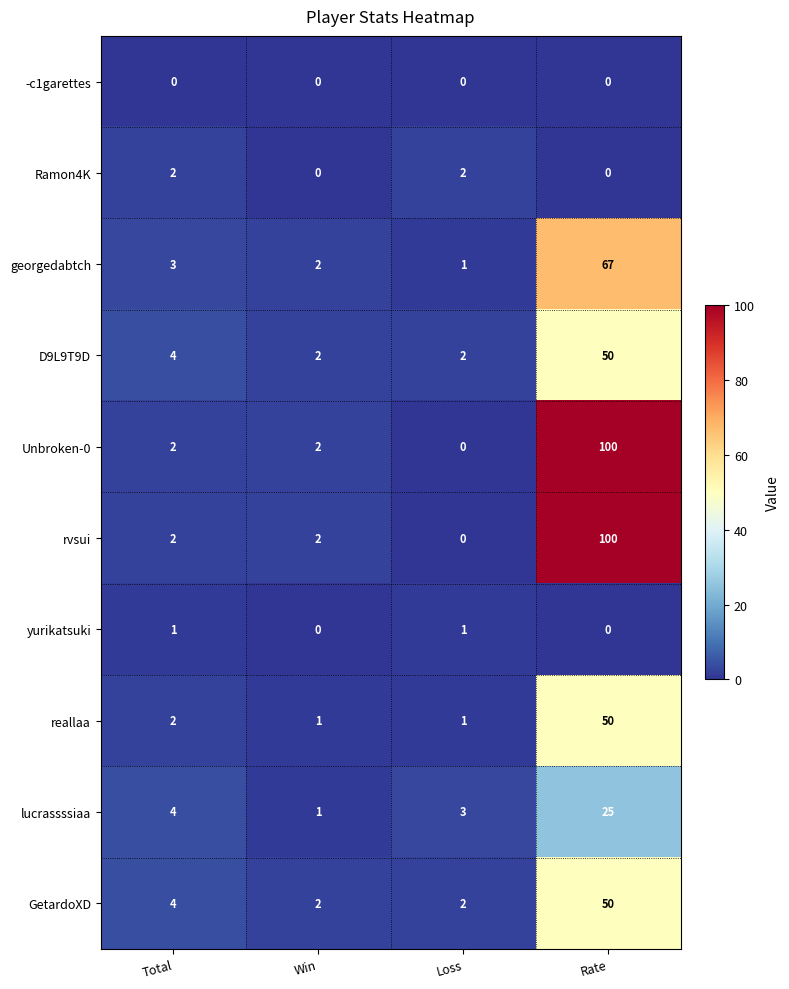

At which category is the sum across all series the highest?

Rate